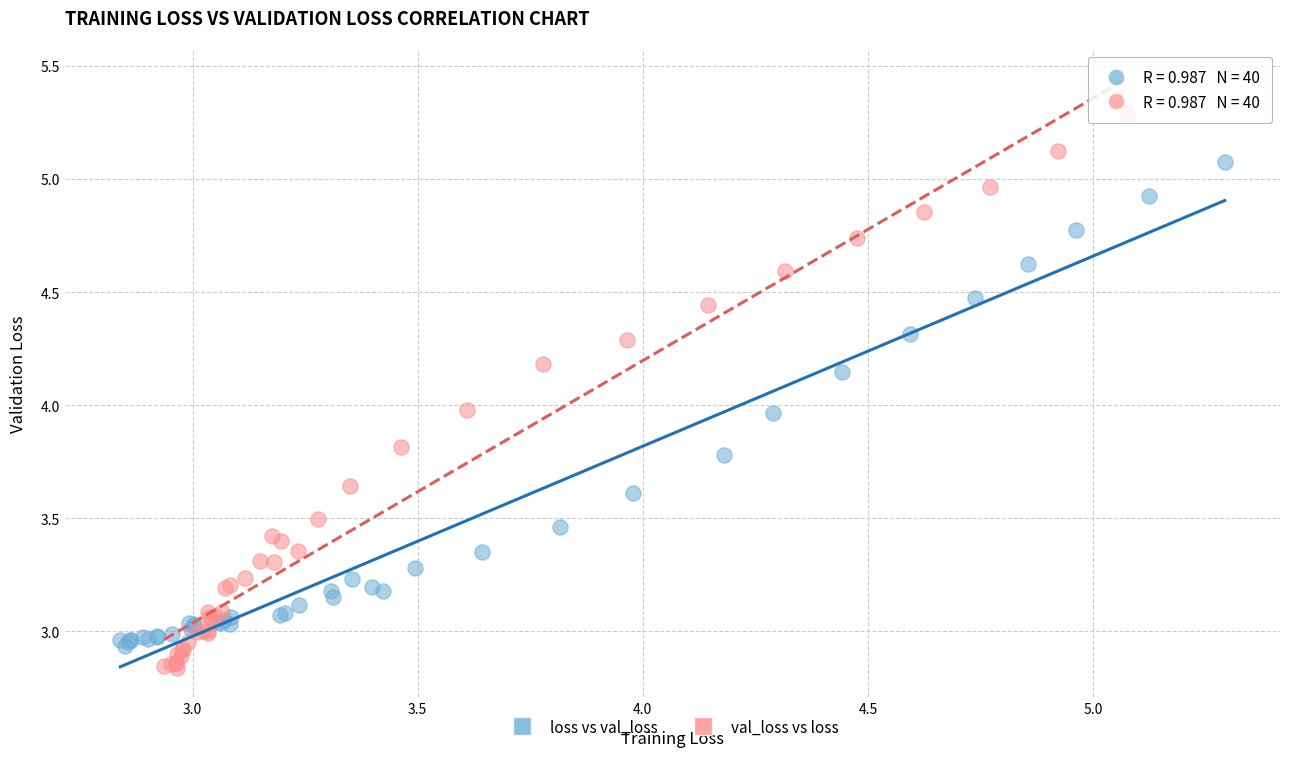

Which series has the widest spread of Y values?

val_loss vs loss